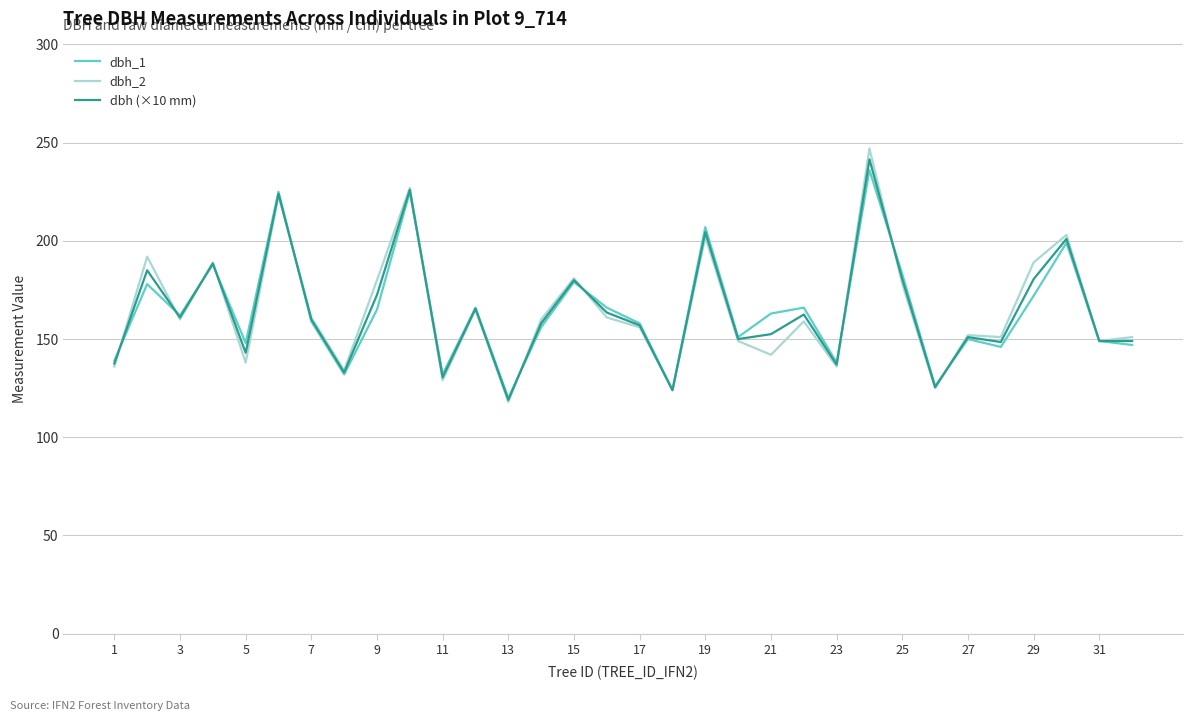

Rank the series by their average value, from lowest to highest.

dbh_1, dbh (×10 mm), dbh_2